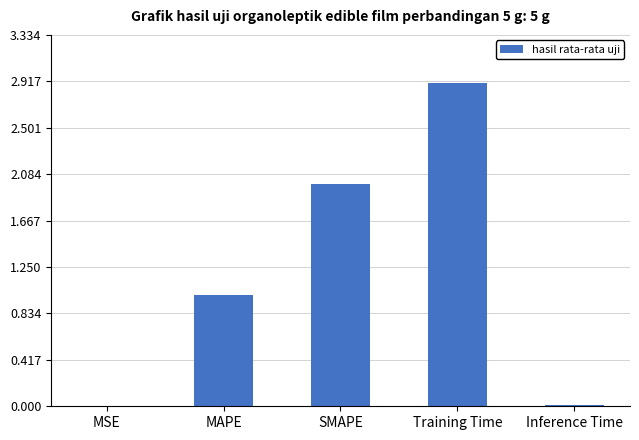

What is the difference between the values at Inference Time and SMAPE?

2.0